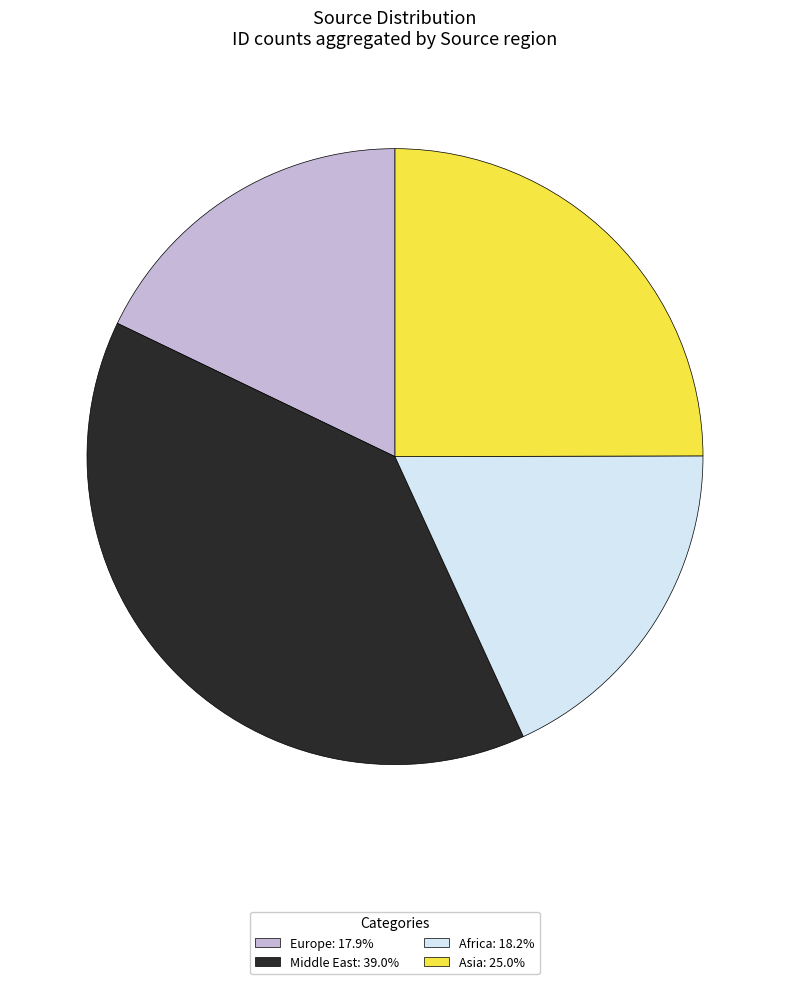

Does any single category account for the majority?

No